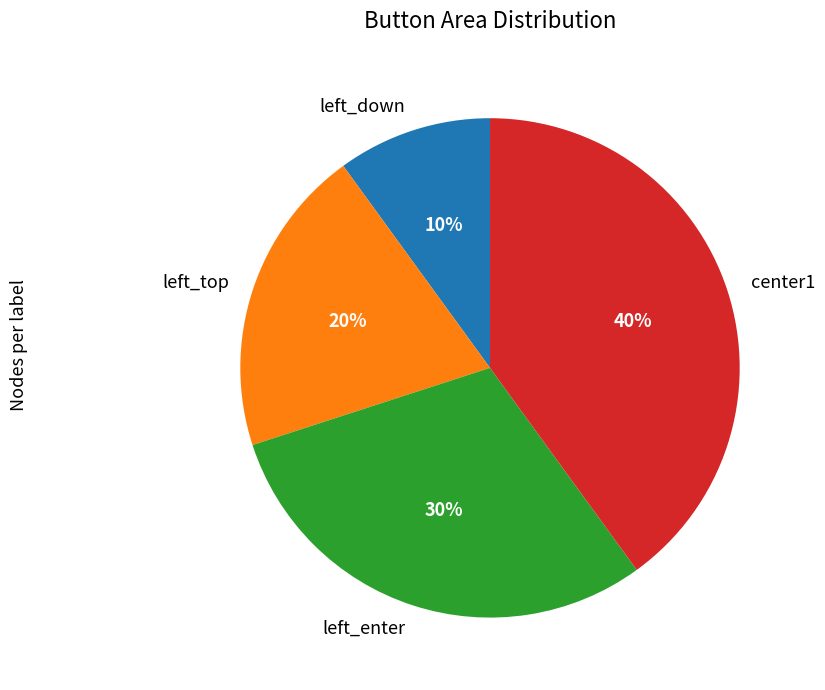

How many slices are in this pie chart?

4